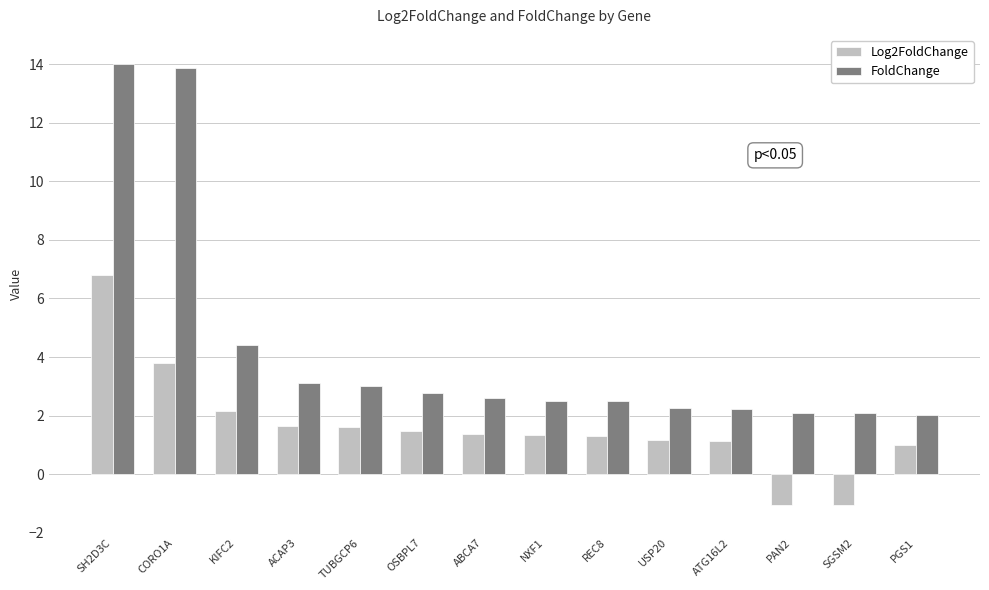

What position from the left is OSBPL7?

6